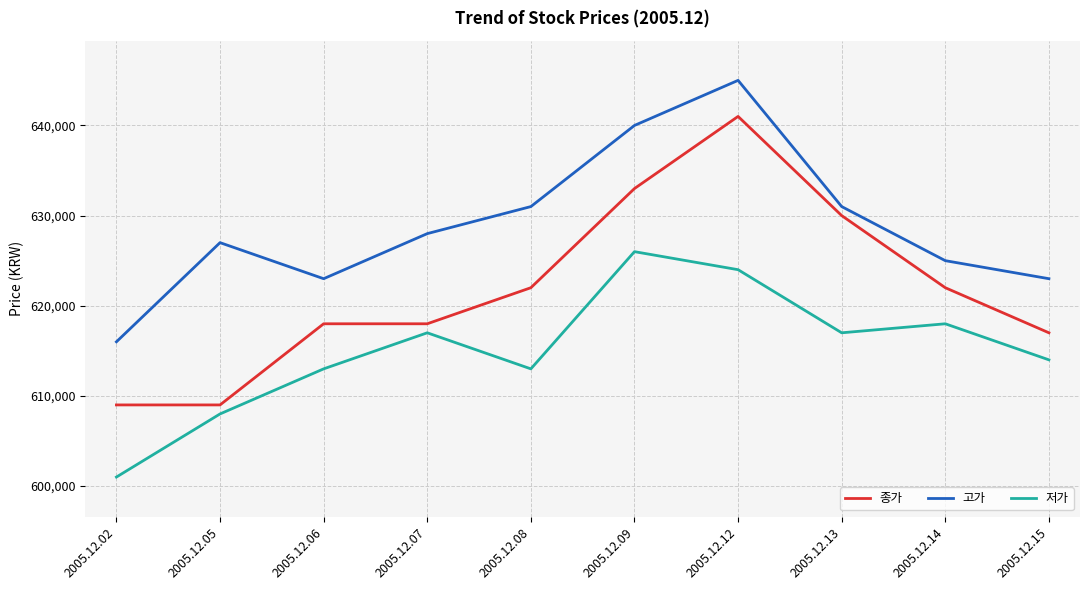

At how many categories does at least one series exceed 615519?

10